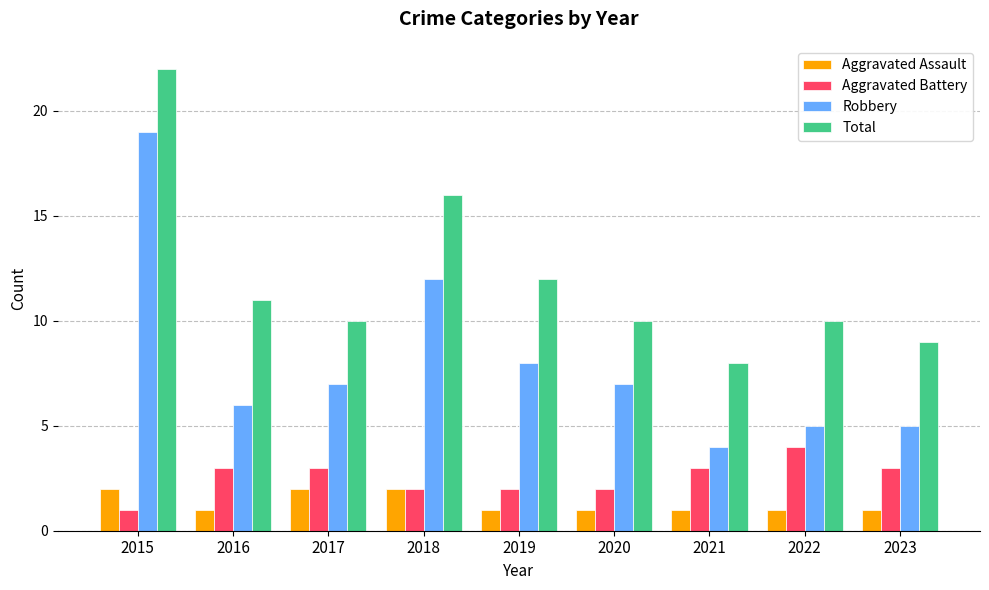

What is the greatest value displayed?

22